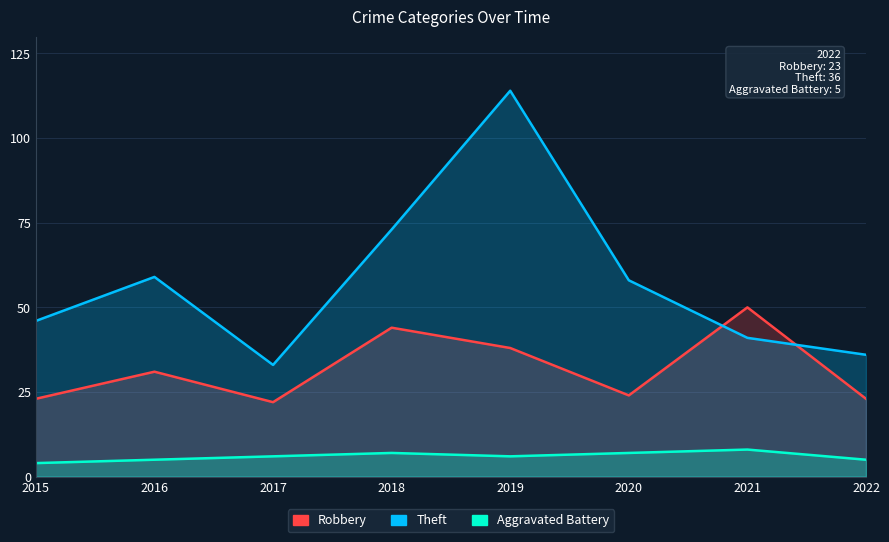

How many data points in Aggravated Battery are above 6?

3